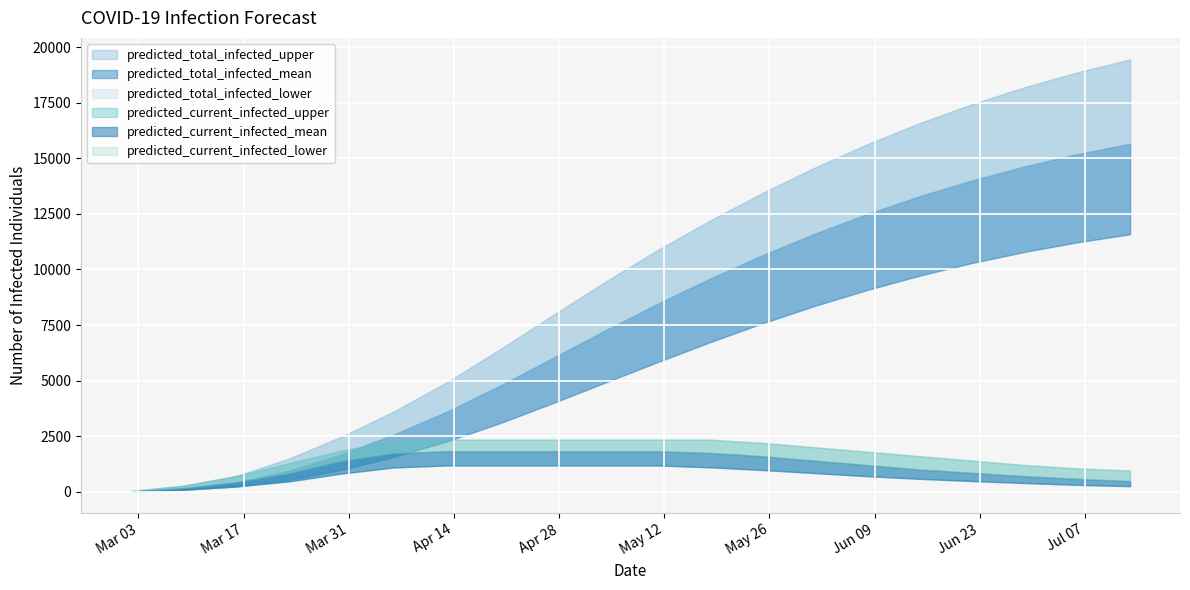

What is the value of the predicted_current_infected_mean point at the 6th from the left?

1728